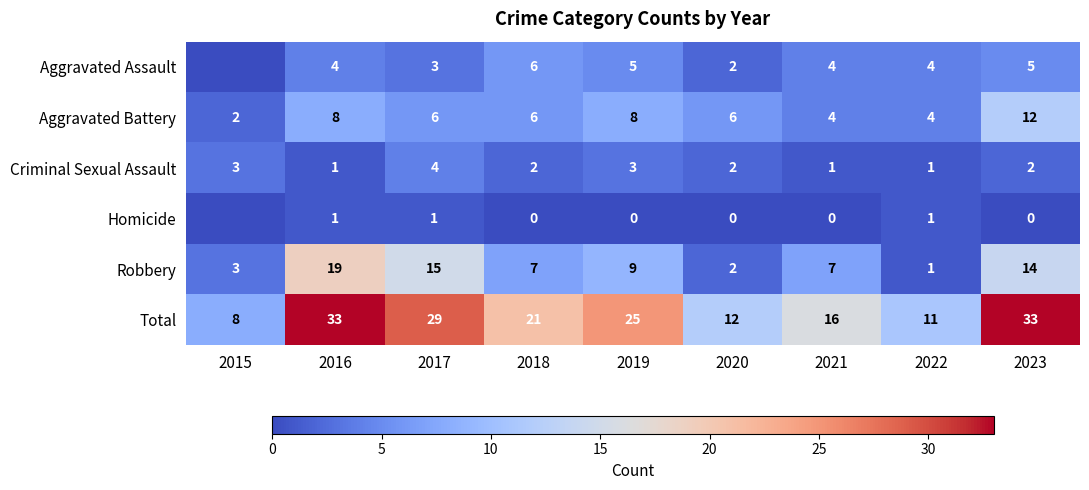

What is the difference between the second highest and second lowest values in the Robbery series?

13